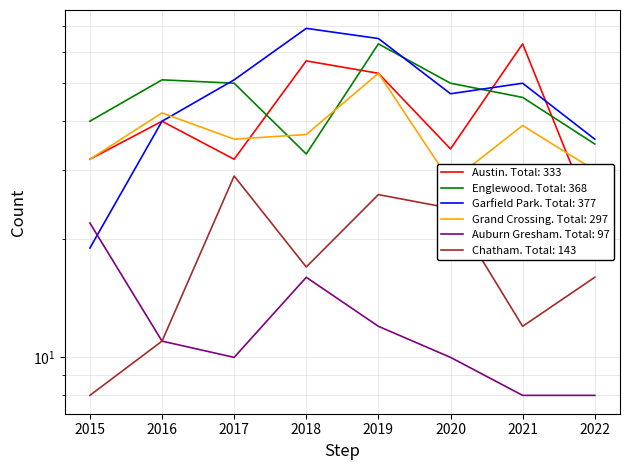

Reading left to right, extract all data points from this chart.

Austin: 2015=32	2016=40	2017=32	2018=57	2019=53	2020=34	2021=63	2022=22
Englewood: 2015=40	2016=51	2017=50	2018=33	2019=63	2020=50	2021=46	2022=35
Garfield Park: 2015=19	2016=40	2017=51	2018=69	2019=65	2020=47	2021=50	2022=36
Grand Crossing: 2015=32	2016=42	2017=36	2018=37	2019=53	2020=28	2021=39	2022=30
Auburn Gresham: 2015=22	2016=11	2017=10	2018=16	2019=12	2020=10	2021=8	2022=8
Chatham: 2015=8	2016=11	2017=29	2018=17	2019=26	2020=24	2021=12	2022=16